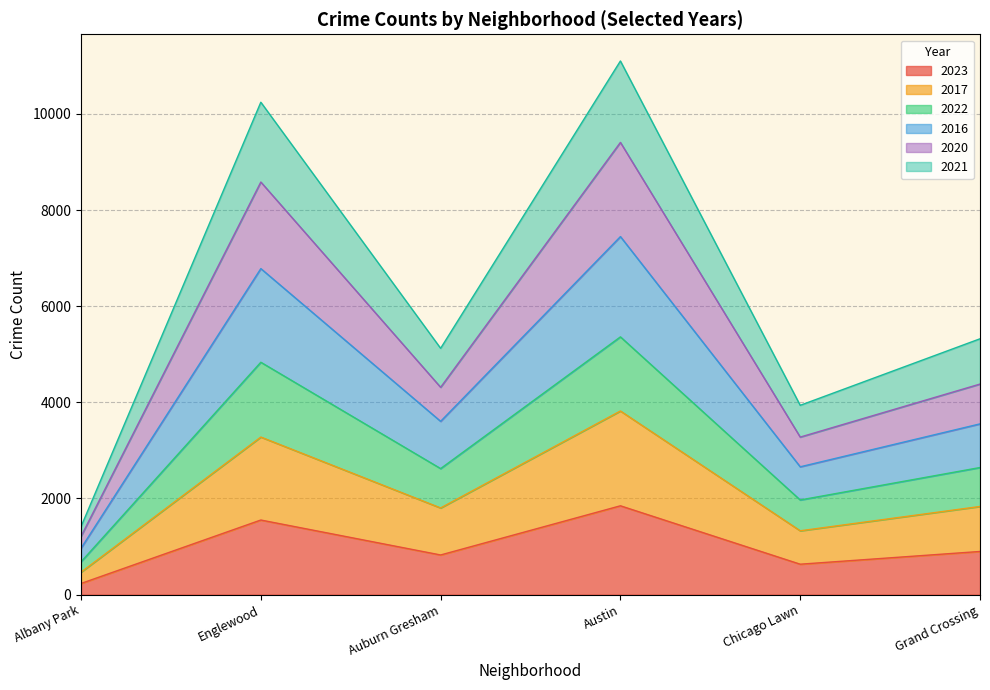

At which label does 2023 reach its peak?

Austin